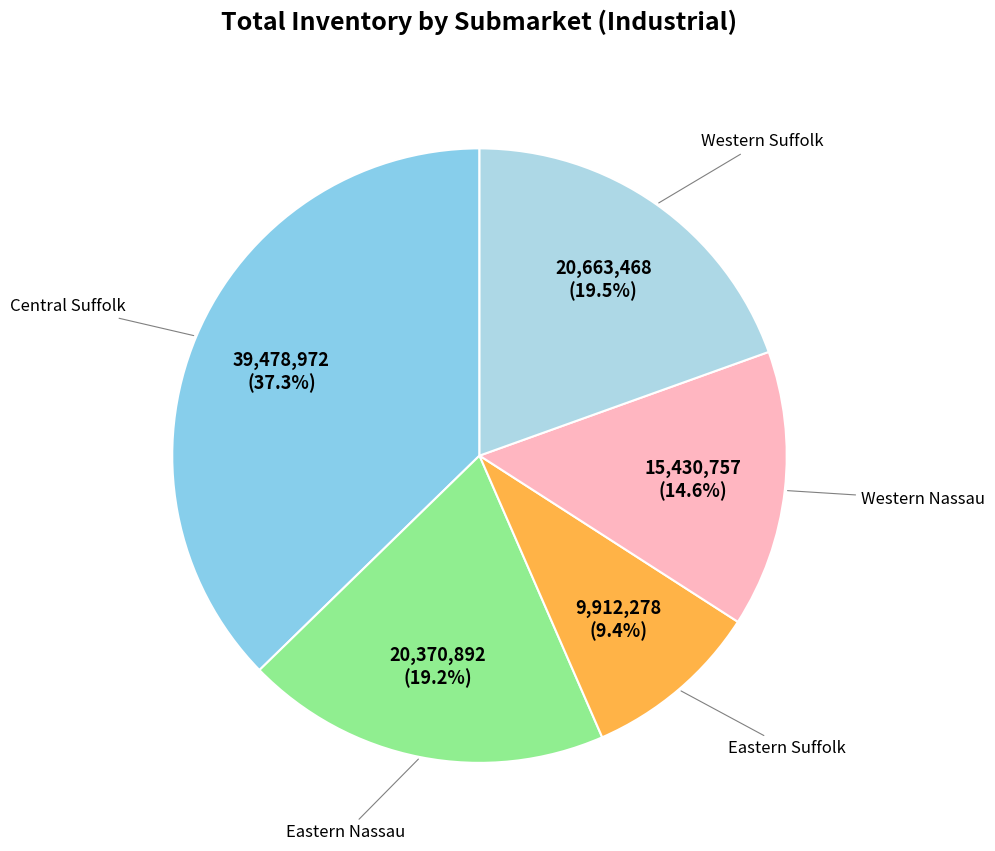

Does any single category account for the majority?

No